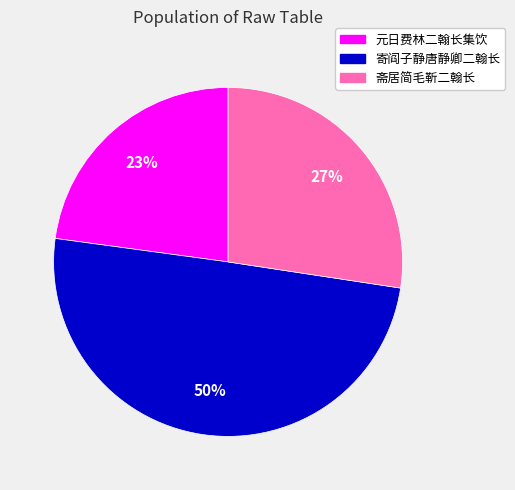

Combined, do 寄阎子静唐静卿二翰长 and 斋居简毛靳二翰长 account for over 50%?

Yes